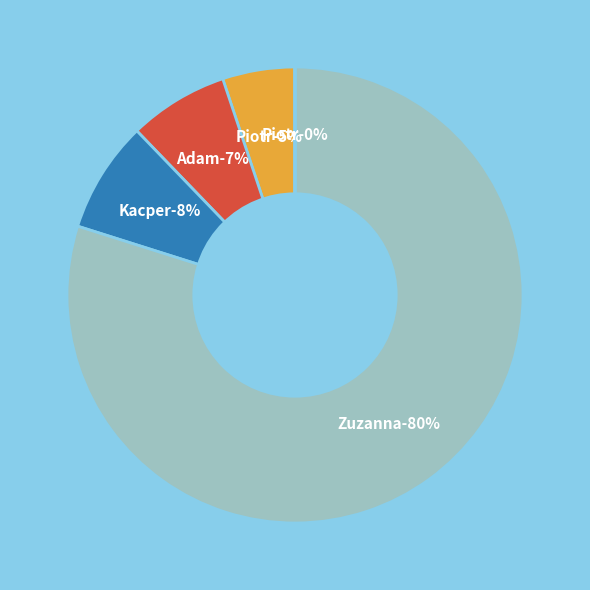

How many segments does this pie chart have?

5